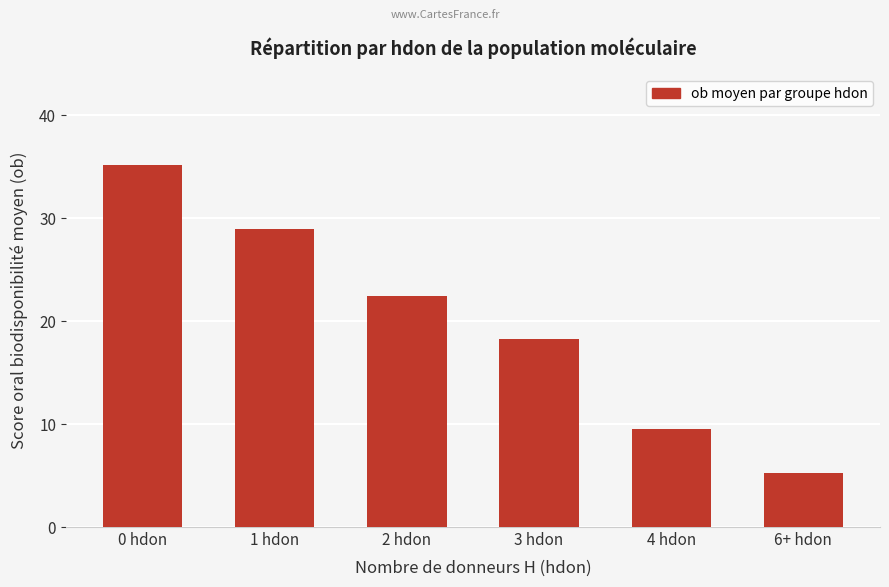

What is the ratio of the value at 6+ hdon to the value at 2 hdon?

0.2